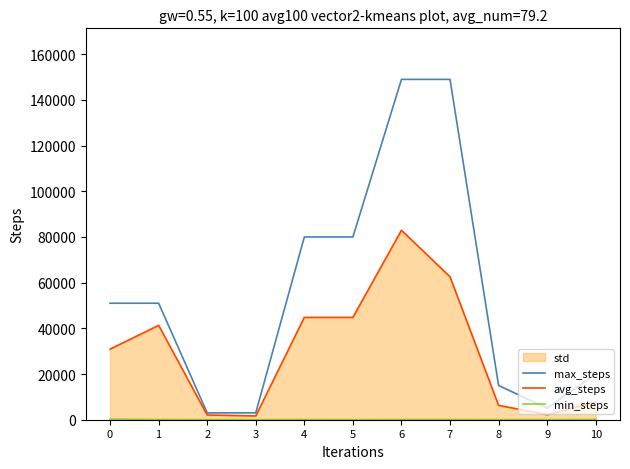

At which category is the sum across all series the highest?

6